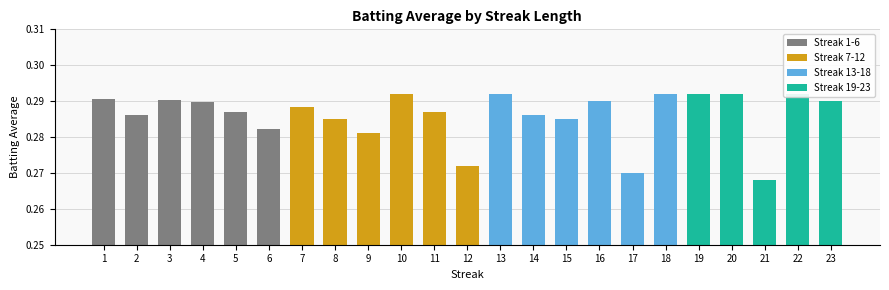

The chart shows a value of 0.2 at 18. True or false?

False